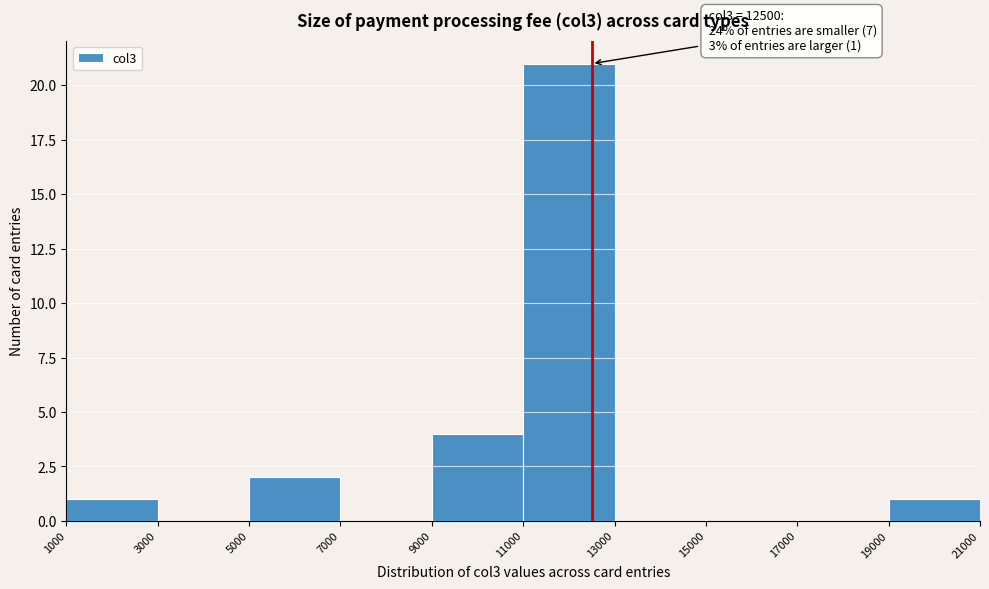

Which range on the x-axis has the tallest bar?

11000 to 13000